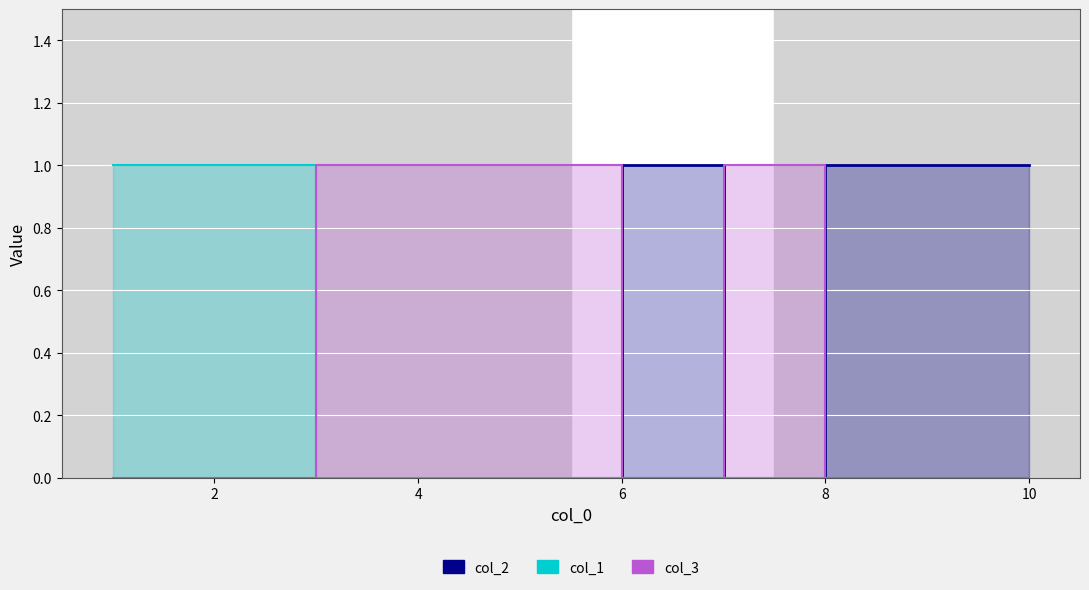

What is the value of the col_3 point at the 3rd from the left?

1